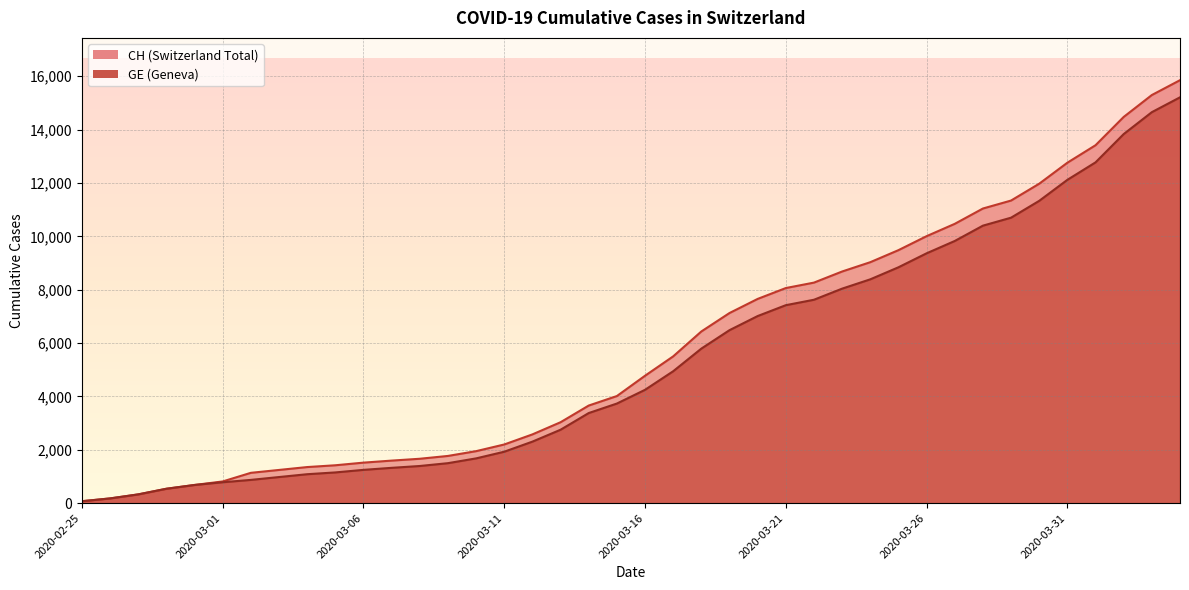

How many lines are shown in the chart?

2